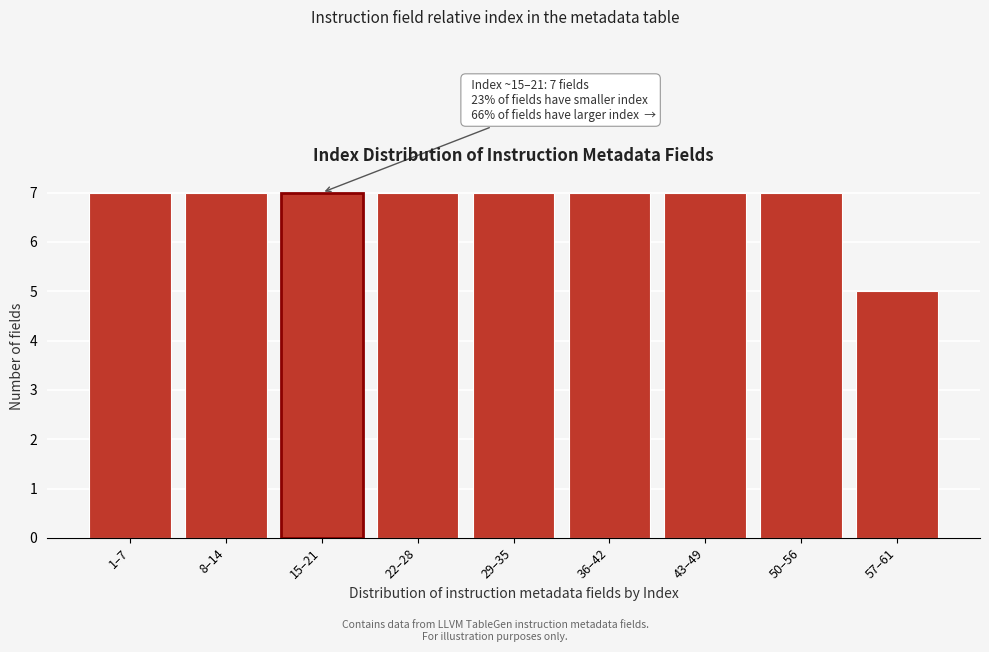

Reading right to left, list all the values displayed in this chart.

5	7	7	7	7	7	7	7	7